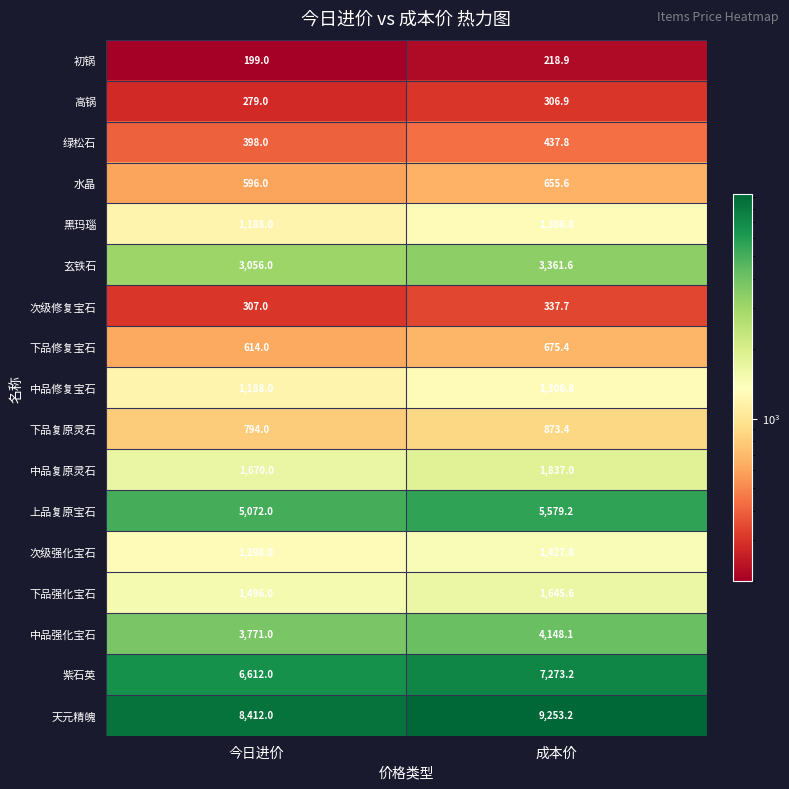

Rank the categories by 黑玛瑙 value from highest to lowest.

成本价, 今日进价